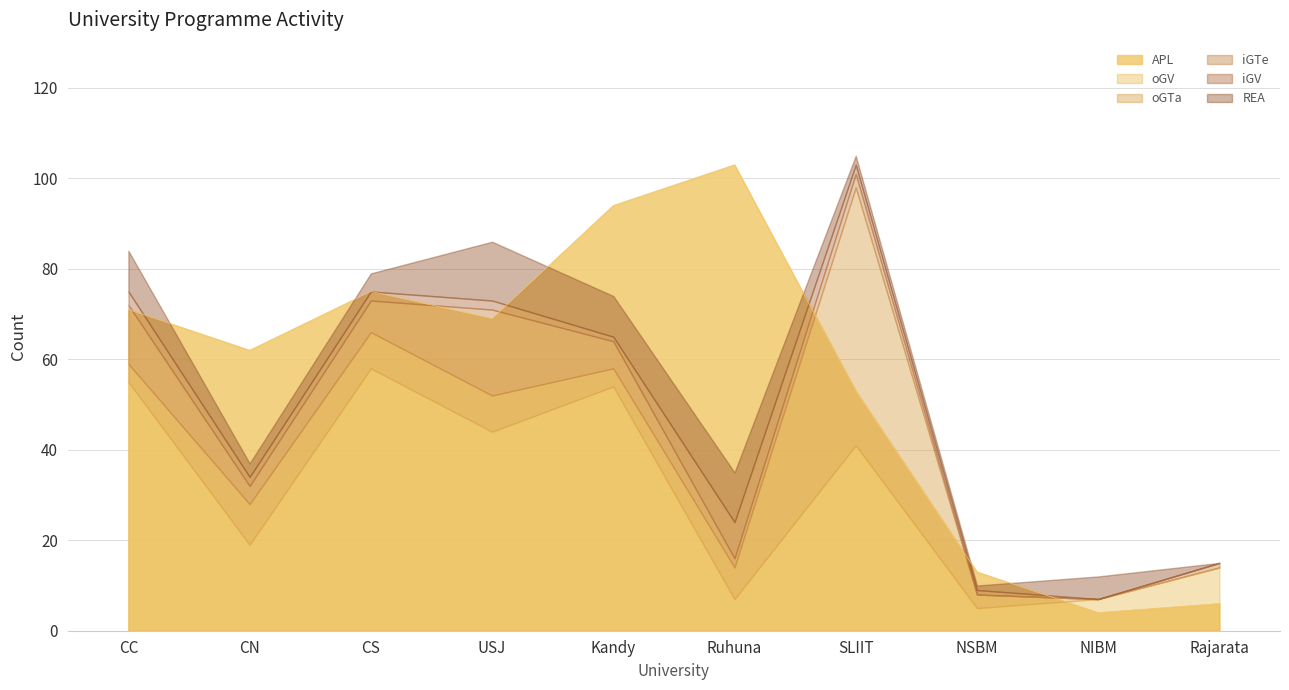

True or false: APL has a value of 13 at NSBM.

True